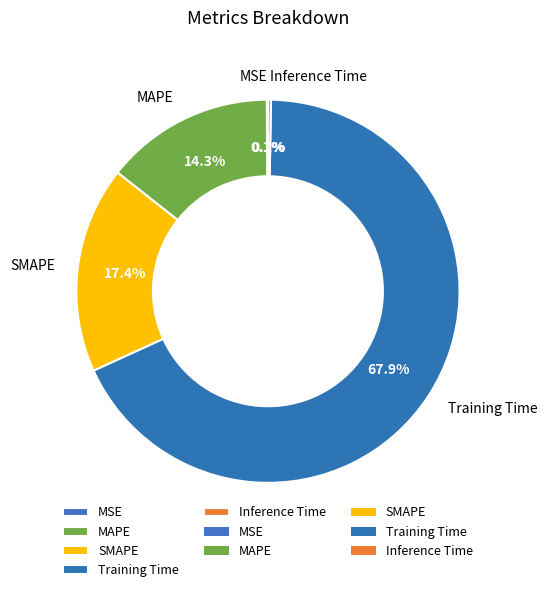

Between SMAPE and MAPE, which is larger?

SMAPE